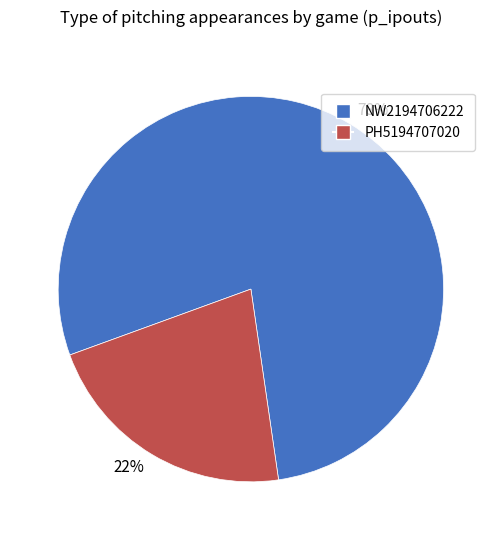

Approximately how many times larger is the value at 22% compared to 78%?

0.3